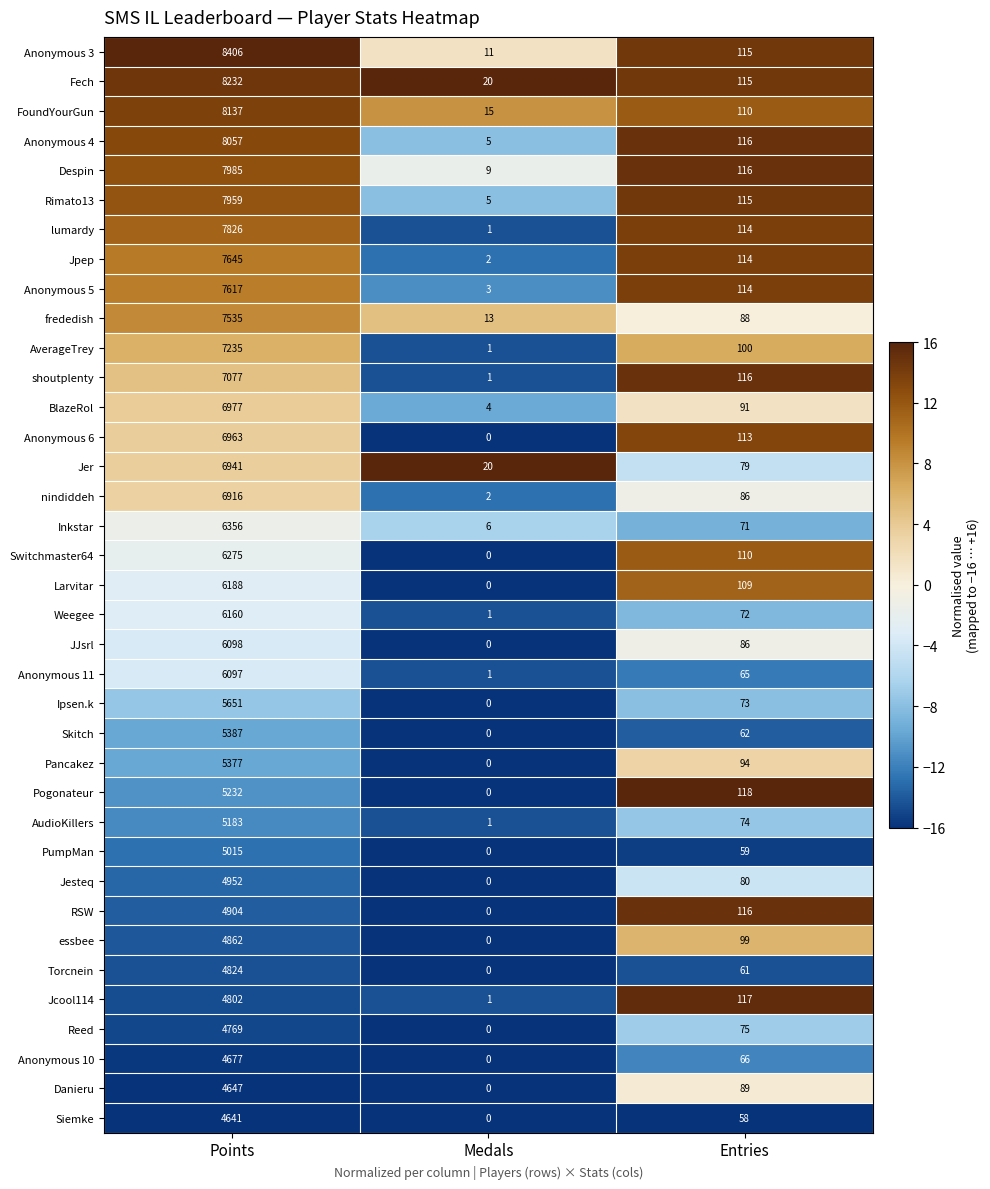

What is the difference between the maximum and minimum values in the JJsrl series?

6098